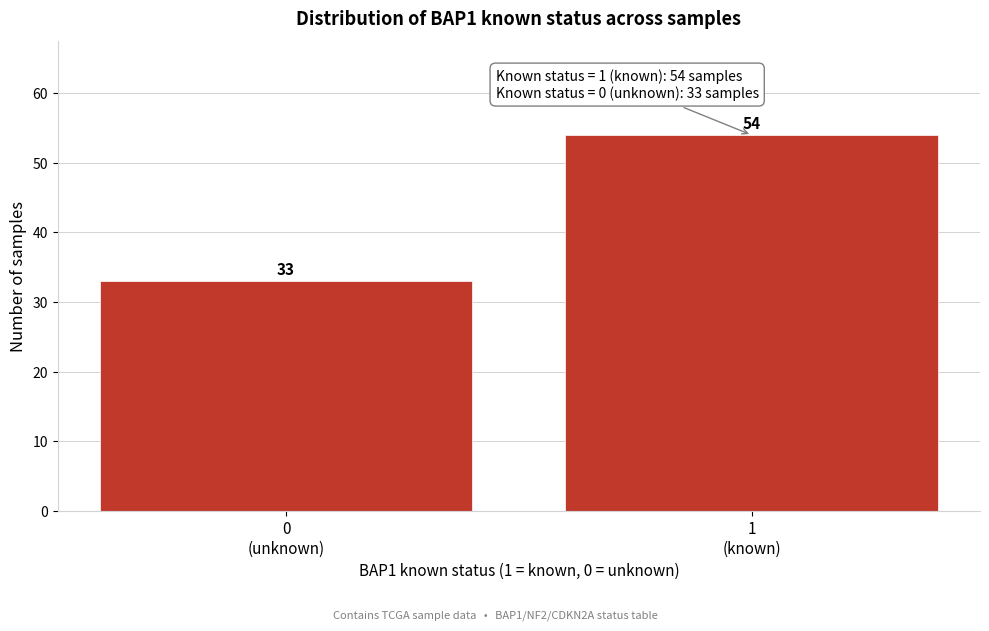

Reading left to right, what are all the values shown in this chart?

33	54